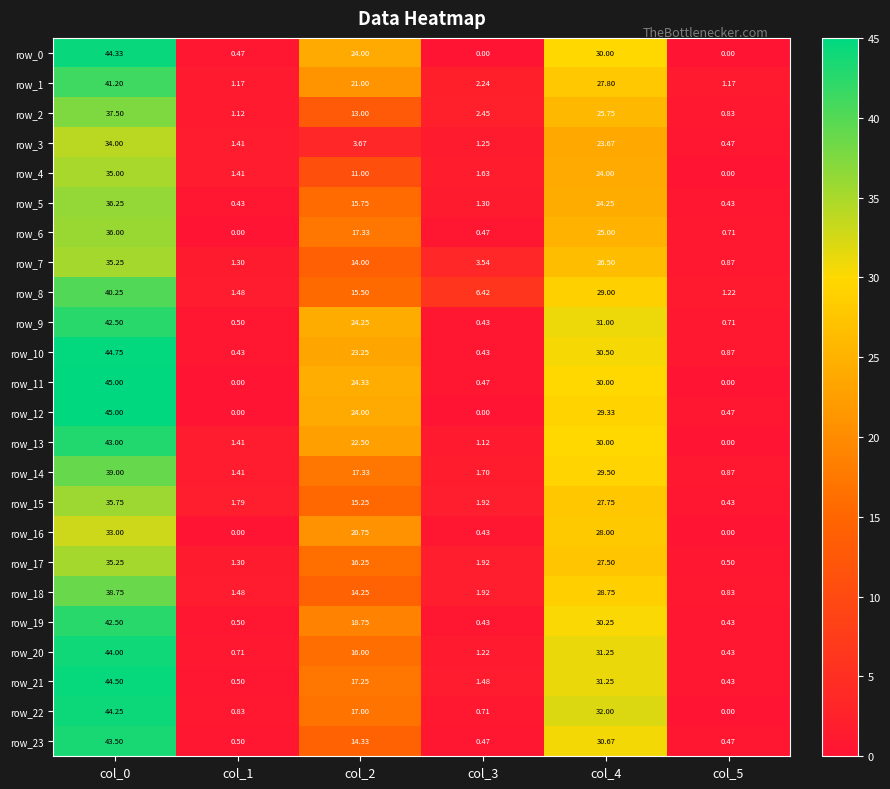

The row_17 series shows 0.5 at col_5. True or false?

True